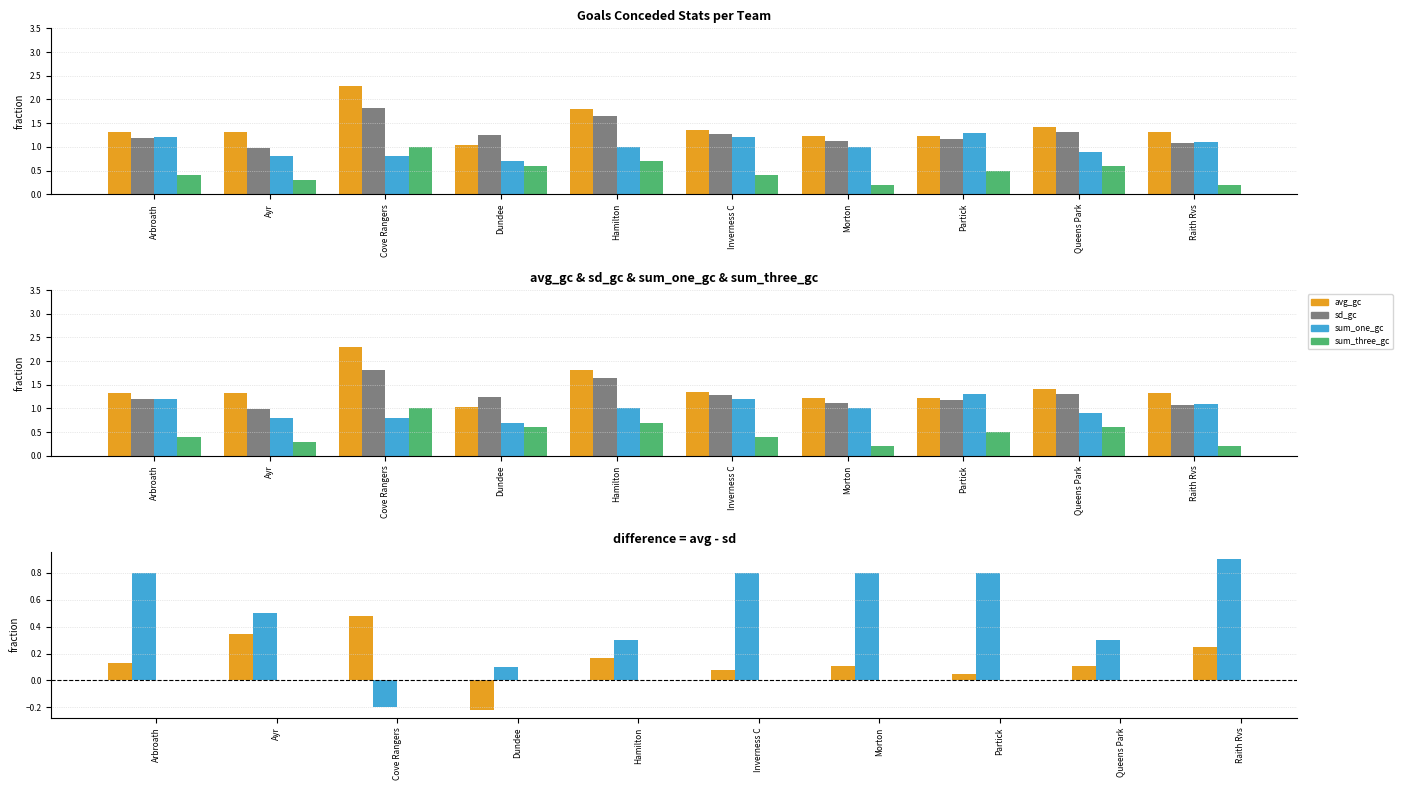

Where is sum_one_gc nearest to the value 1?

Hamilton